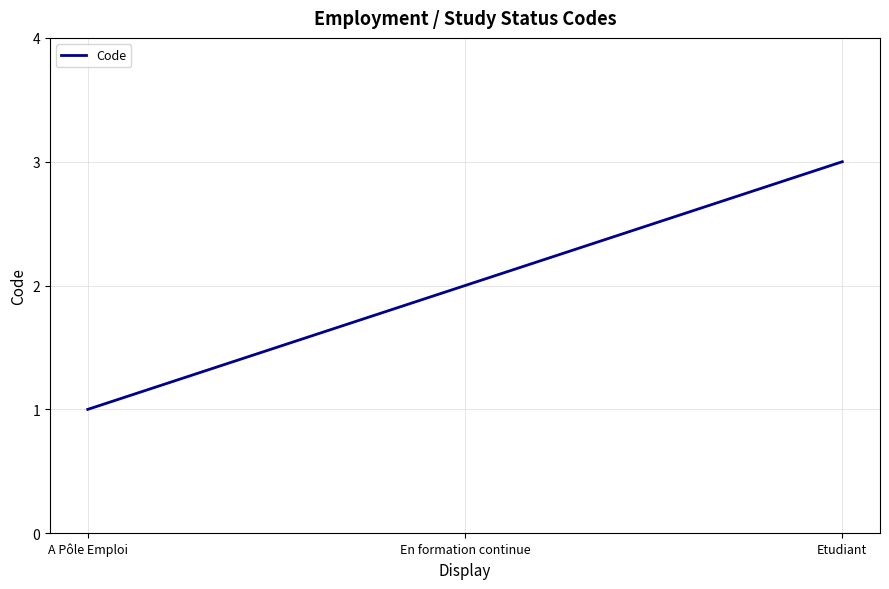

Does the chart display data point markers on the line(s)?

No